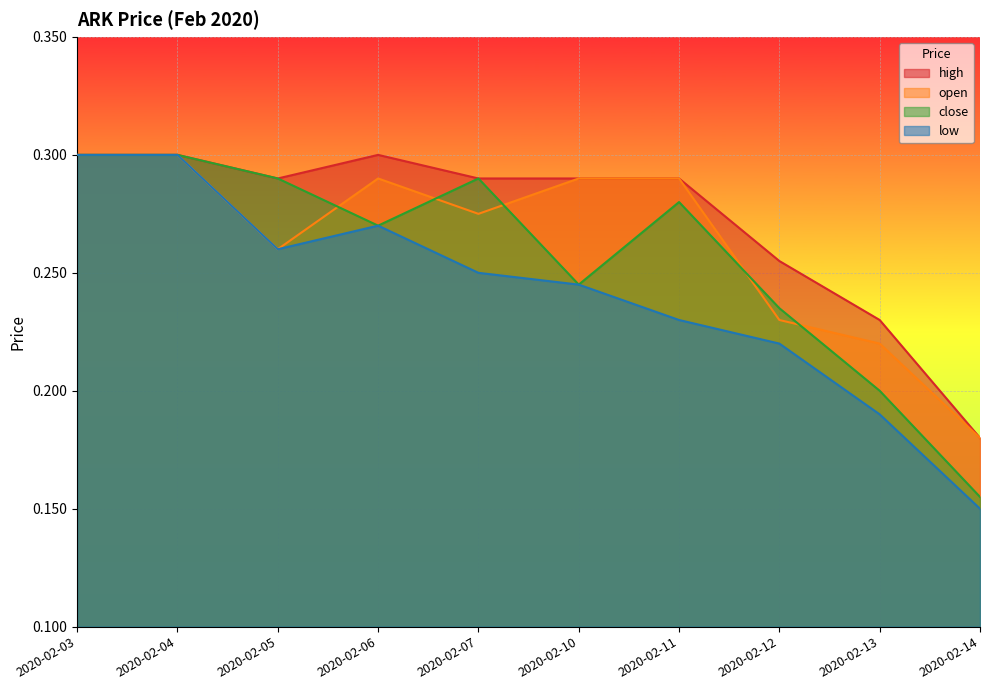

Read the high value at 2020-02-11.

0.3